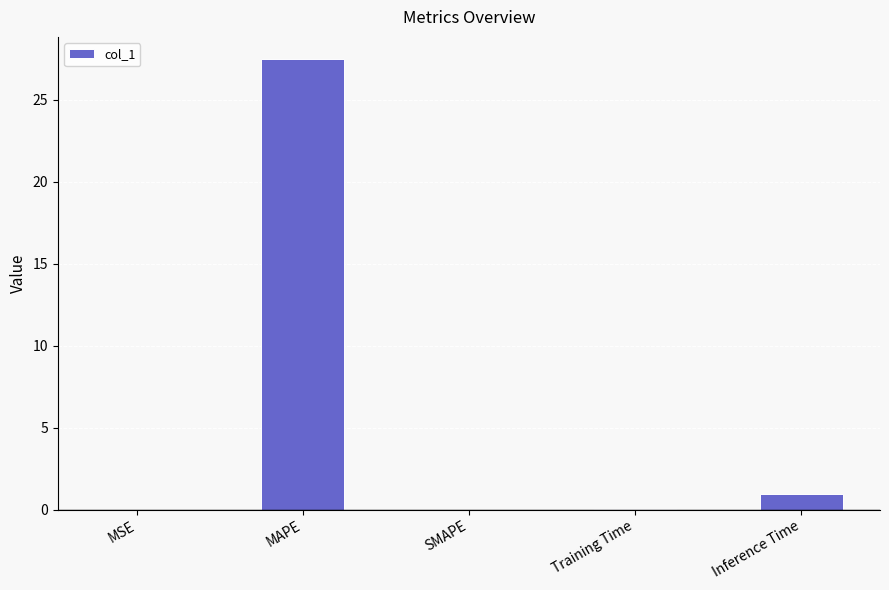

Is it true that the value at SMAPE is 0.0?

True